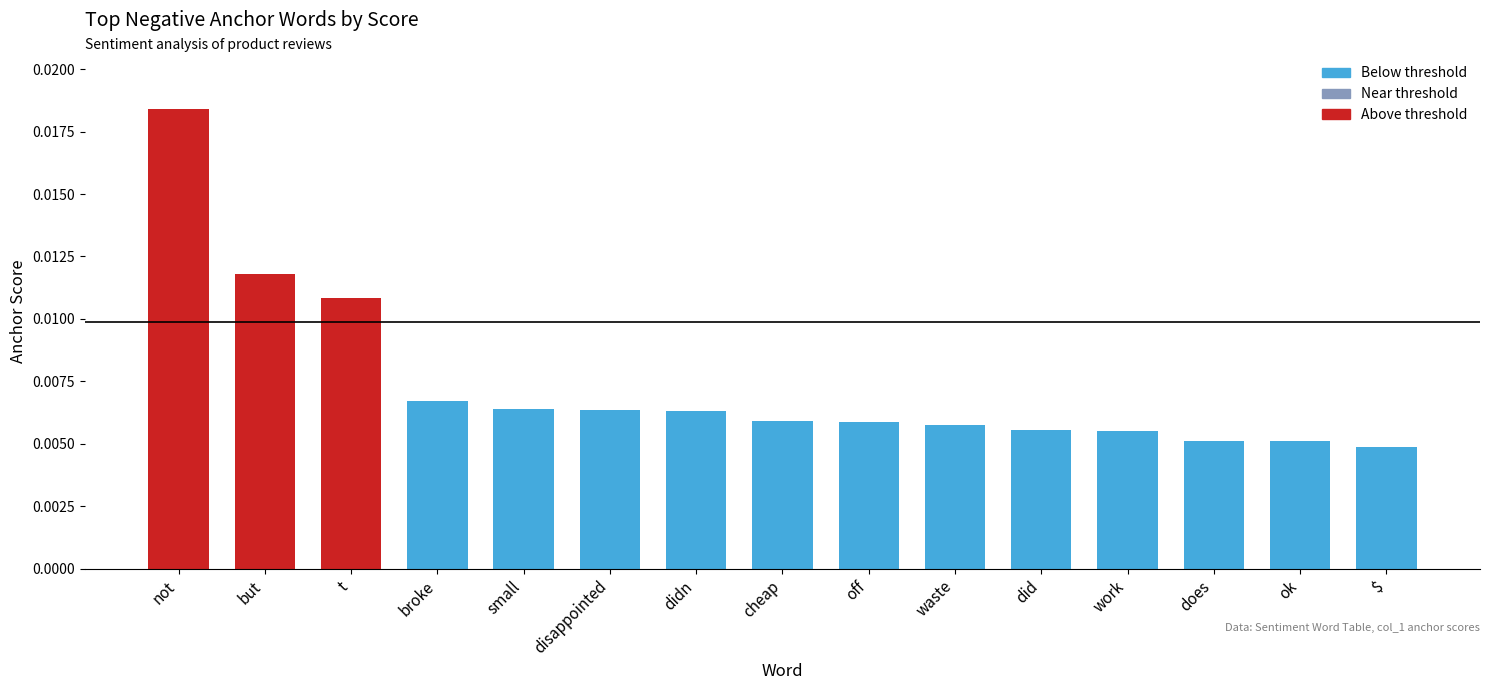

How many values are between 0 and 1?

15